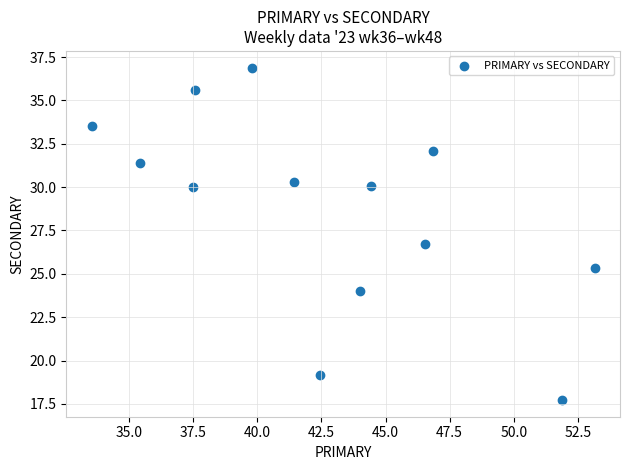

What is the range of X values (max minus min)?

19.6